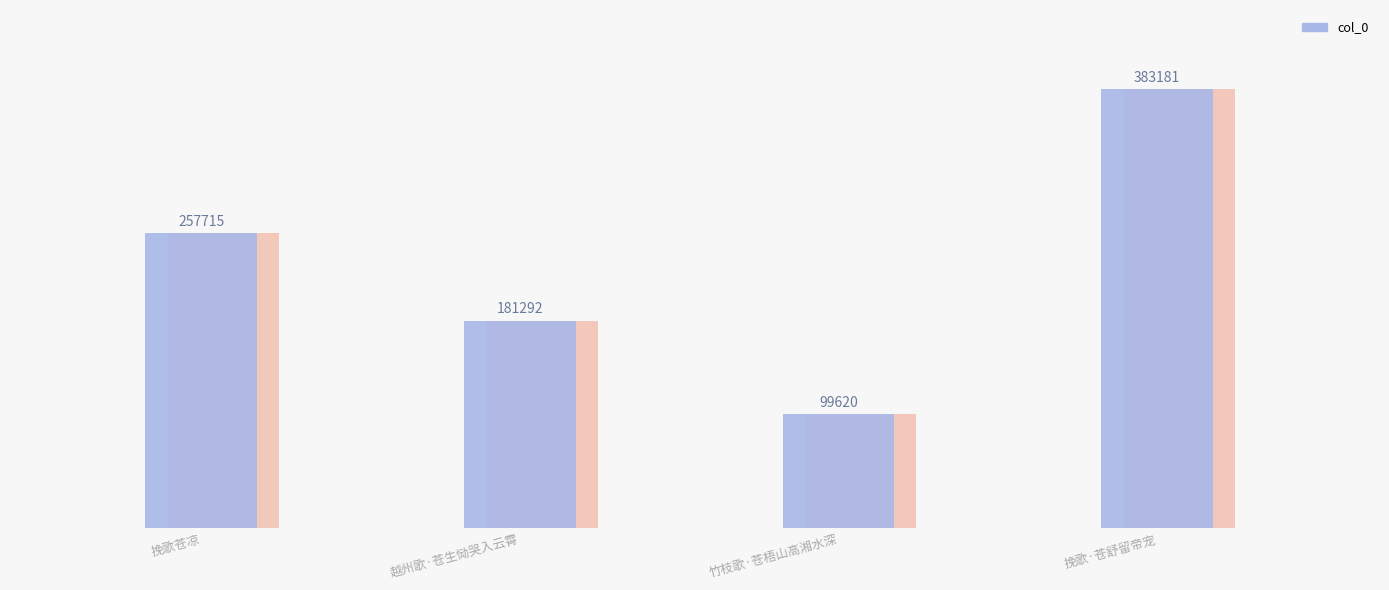

Rank the categories by value from lowest to highest.

竹枝歌·苍梧山高湘水深, 越州歌·苍生恸哭入云霄, 挽歌苍凉, 挽歌·苍舒留帝宠